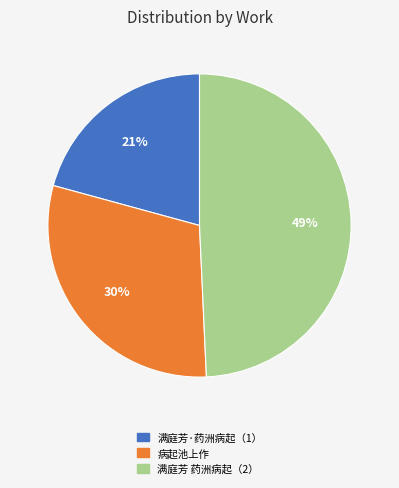

Is there a majority slice in this chart?

No